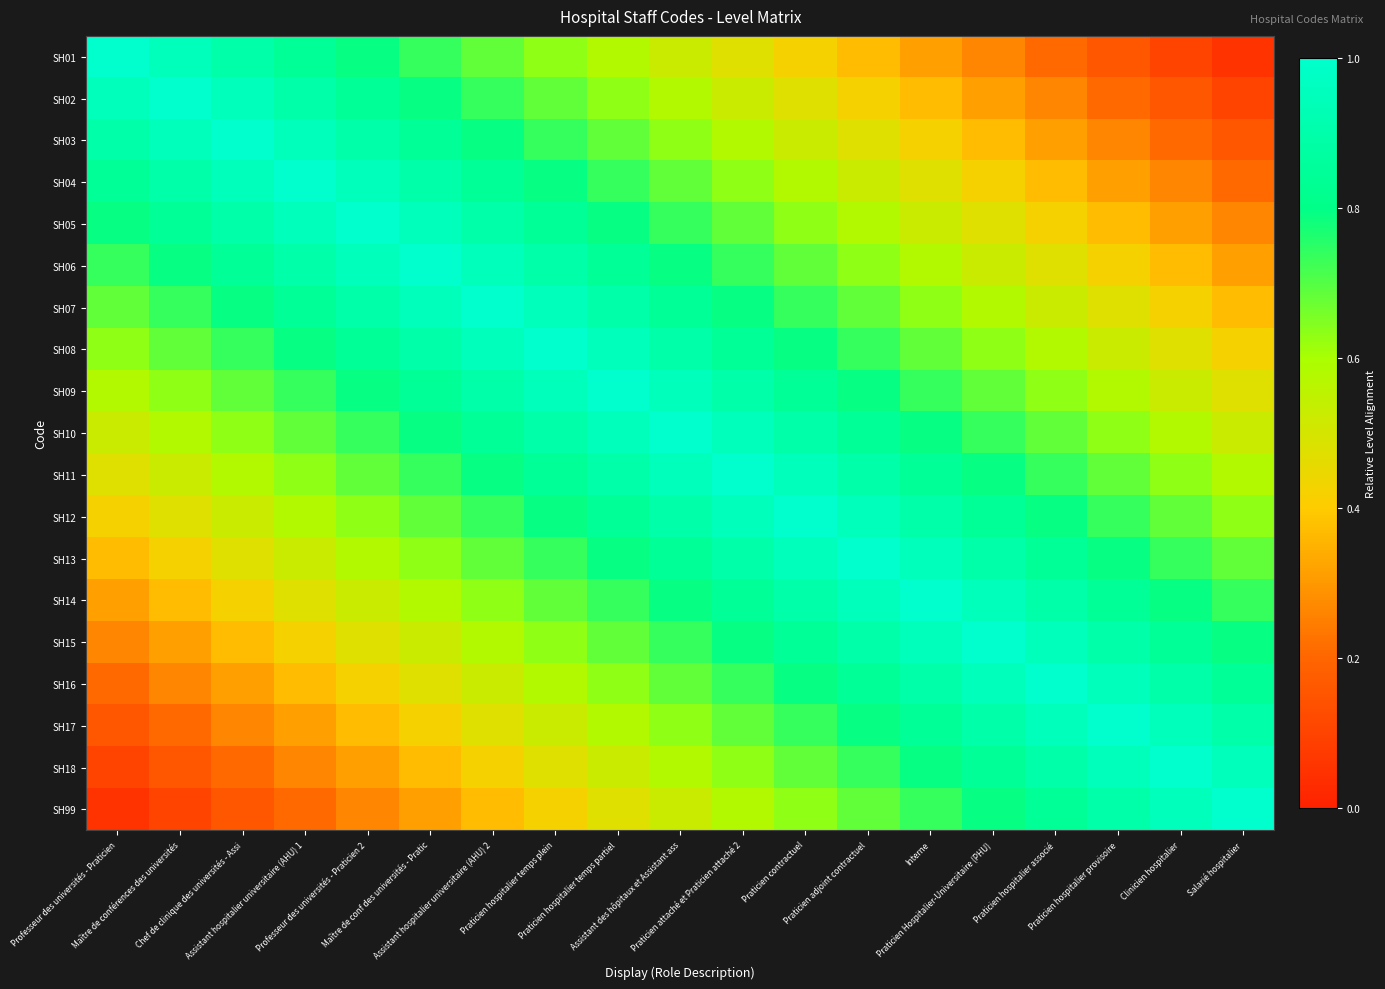

Which category has the highest value across all series?

Professeur des universités - Praticien